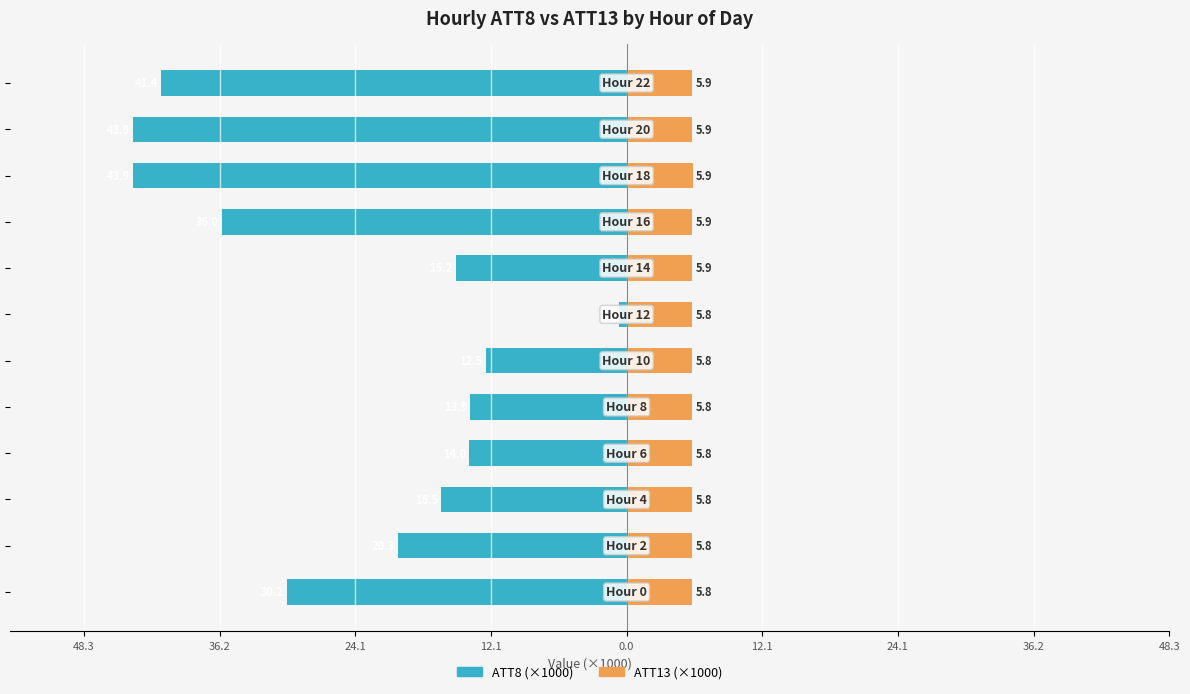

The ATT13 (×1000) series shows 5.8 at 12.1. True or false?

True